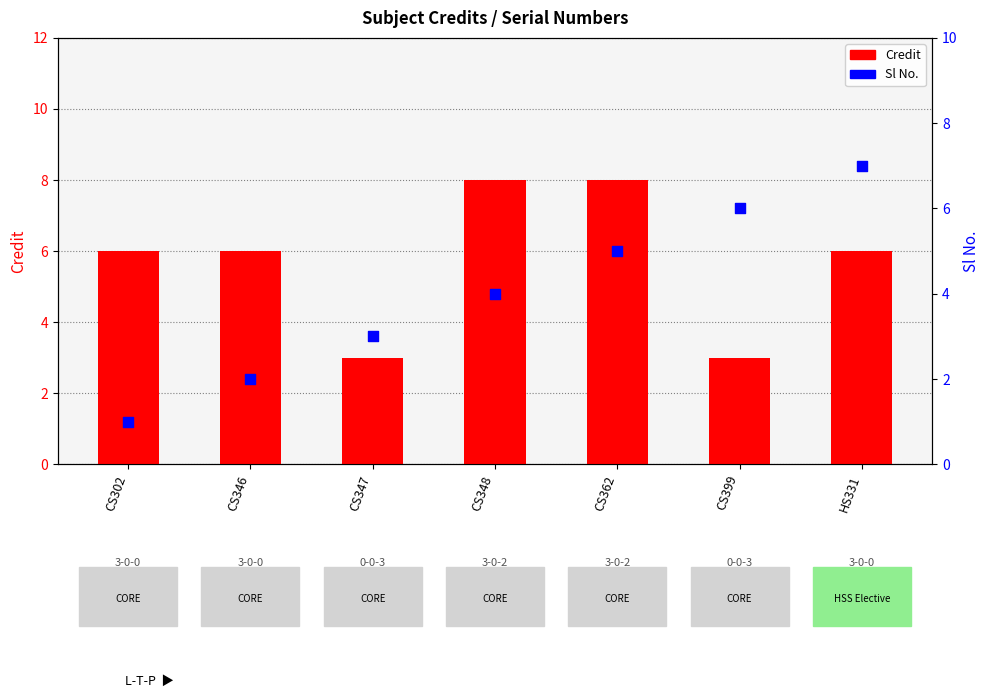

Which series contains the lowest Y value?

Sl No.